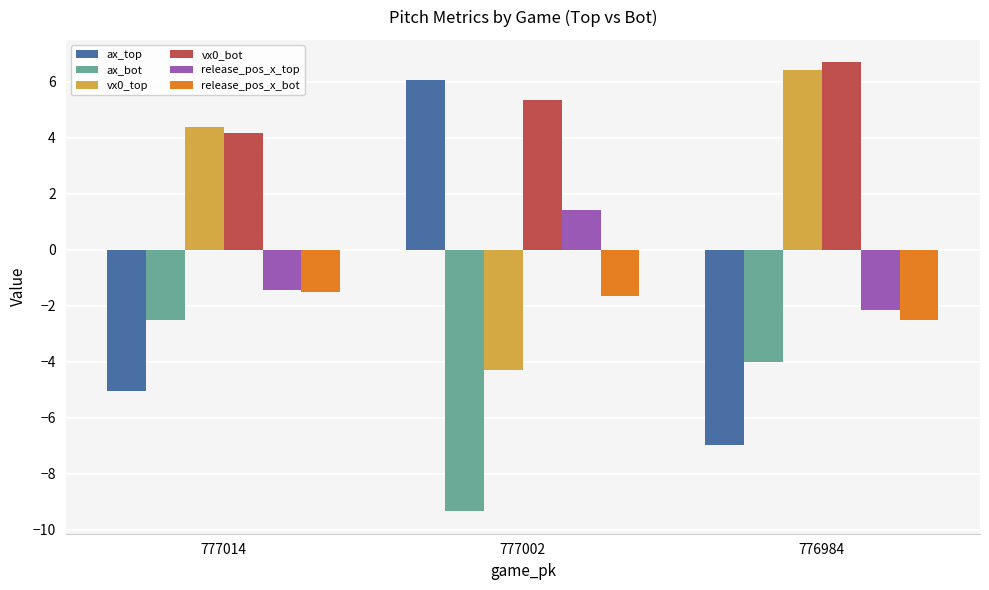

Rank the series at 776984 from lowest to highest value.

ax_top, ax_bot, release_pos_x_bot, release_pos_x_top, vx0_top, vx0_bot